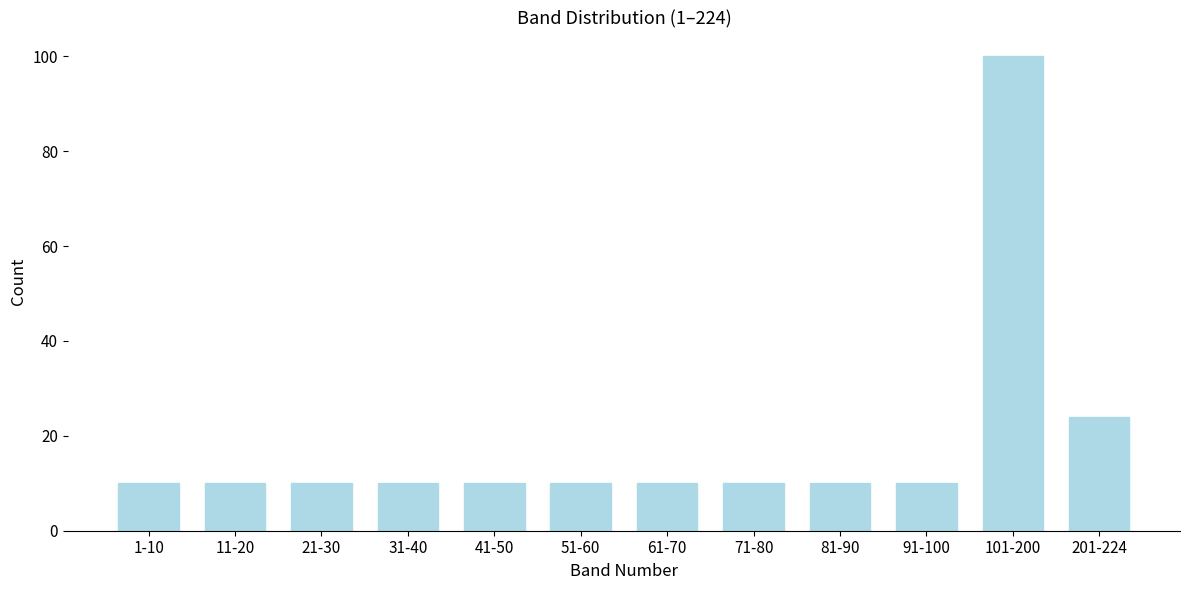

Reading right to left, extract all data points from this chart.

24	100	10	10	10	10	10	10	10	10	10	10